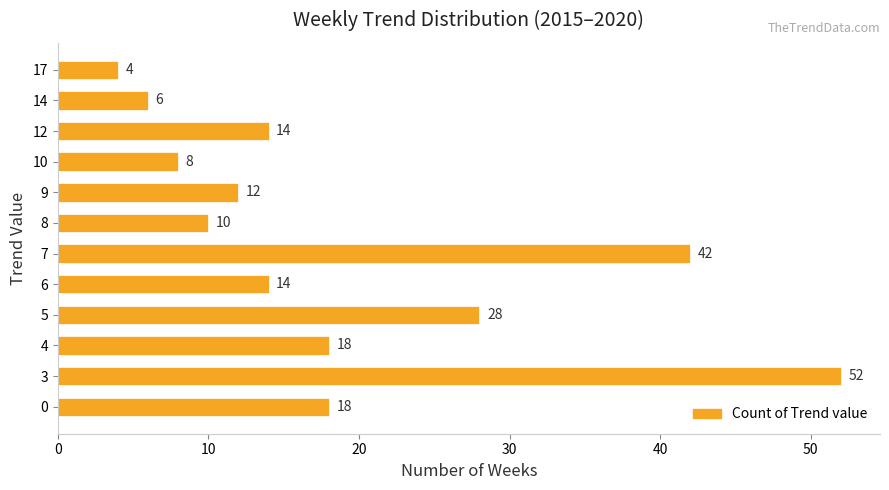

Which has a higher value, 9 or 6?

6